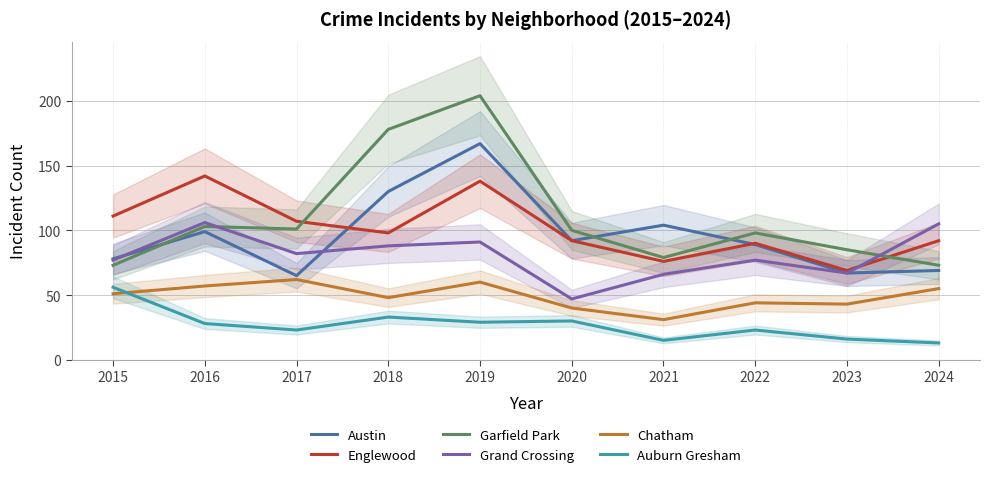

Which series has the largest range (max minus min)?

Garfield Park